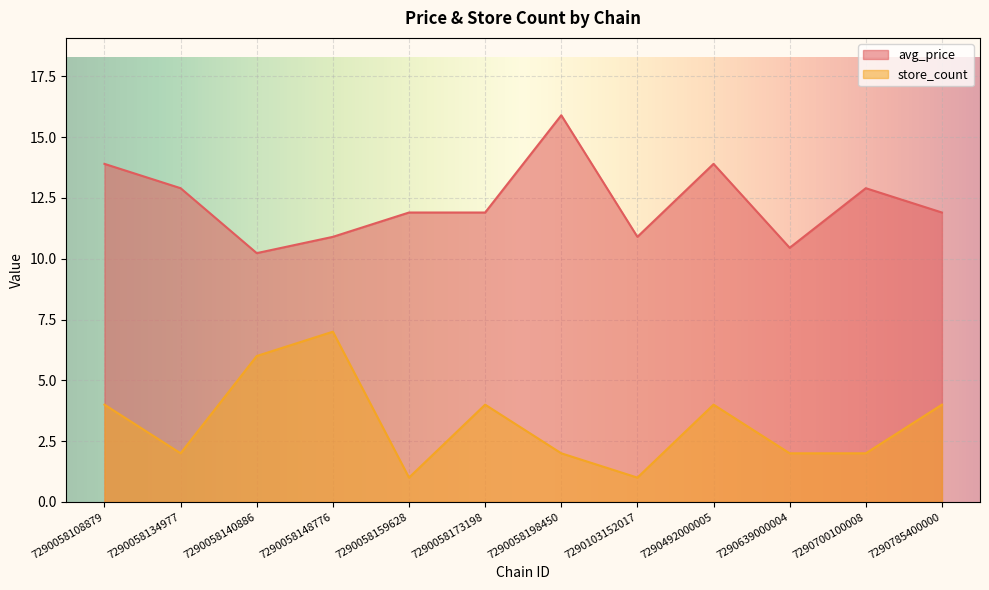

At which label does avg_price first exceed 11?

7290058108879